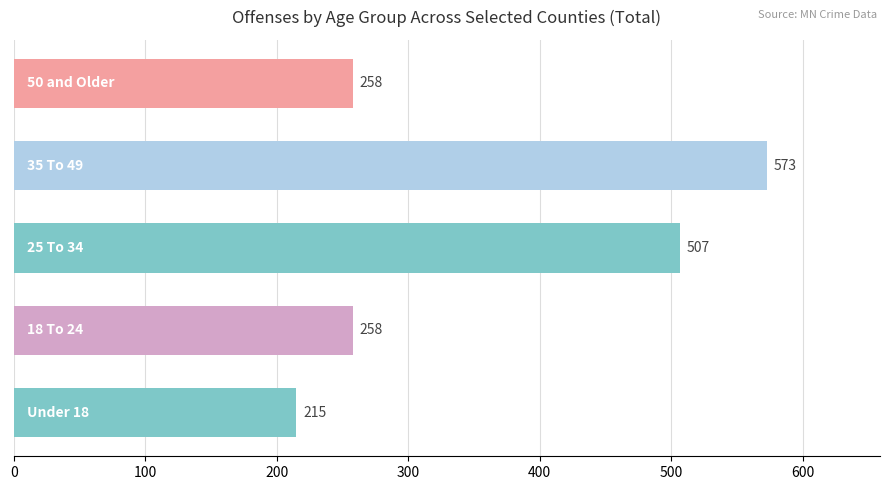

Count the values in the range 258 to 507.

3